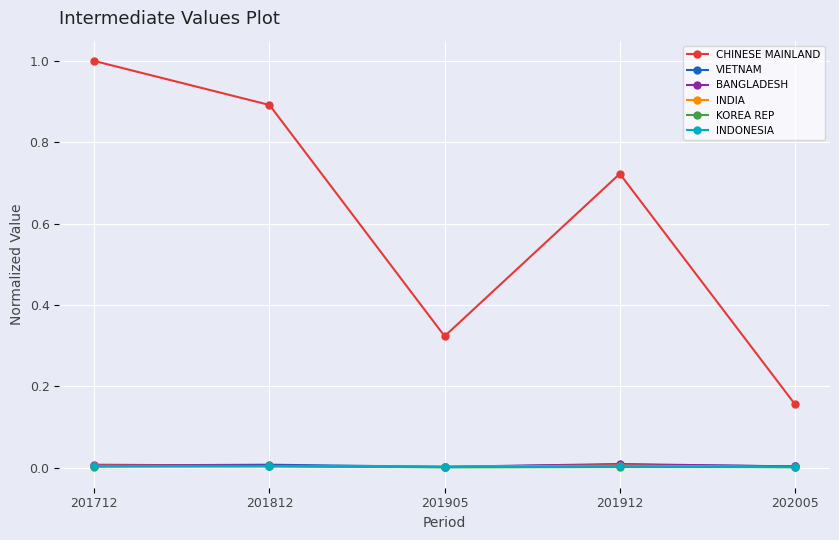

At which category is the sum across all series the highest?

201712